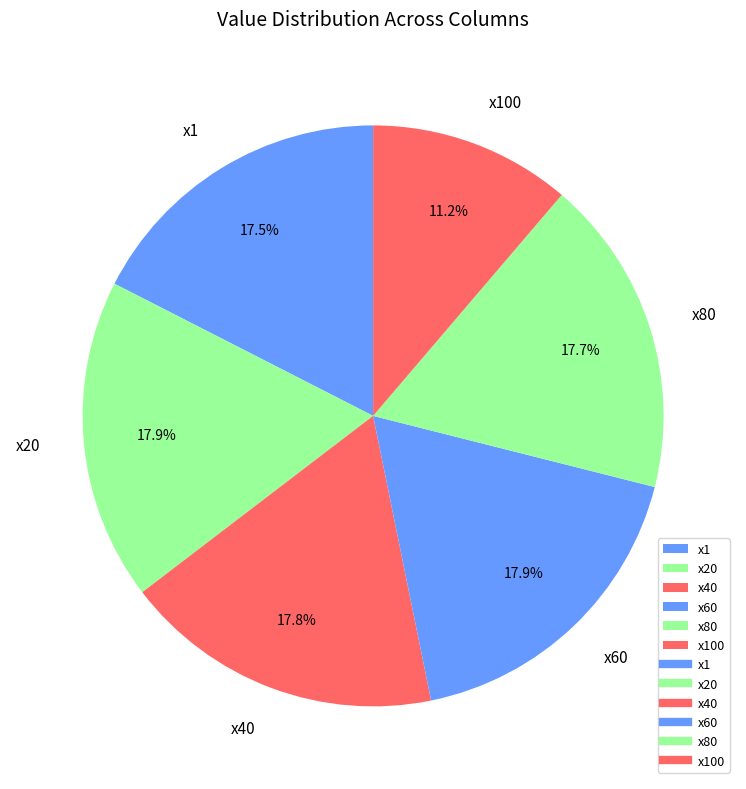

What percentage is NOT represented by x1?

82.5%